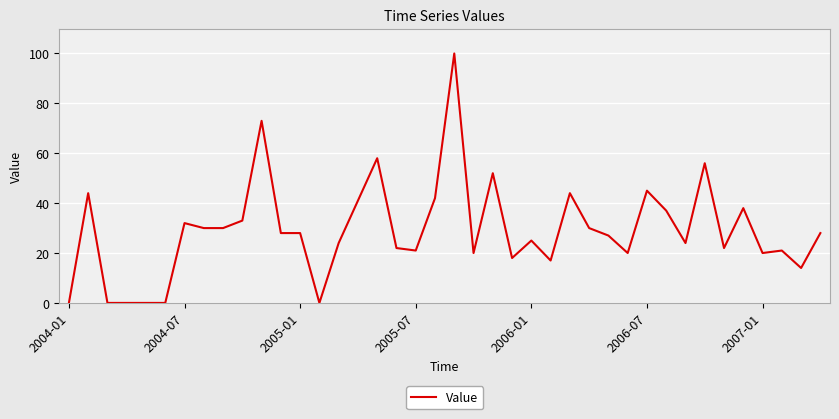

What is the difference between the maximum and minimum values?

100